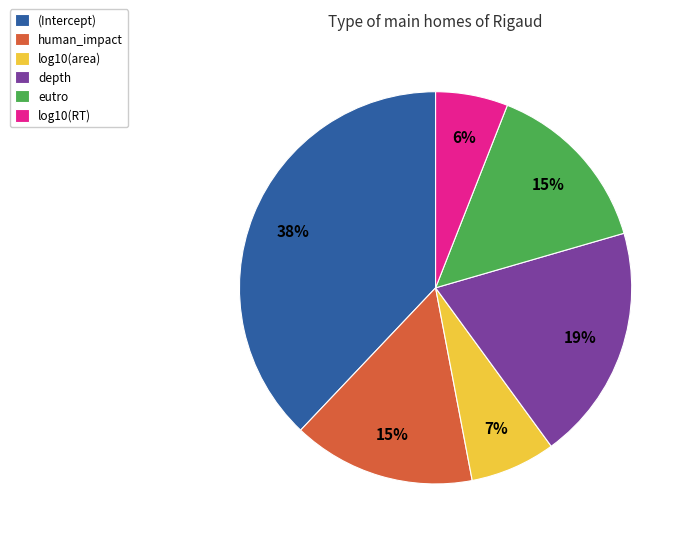

To the nearest percent, what is the difference between the log10(RT) and (Intercept) slice percentages?

32%